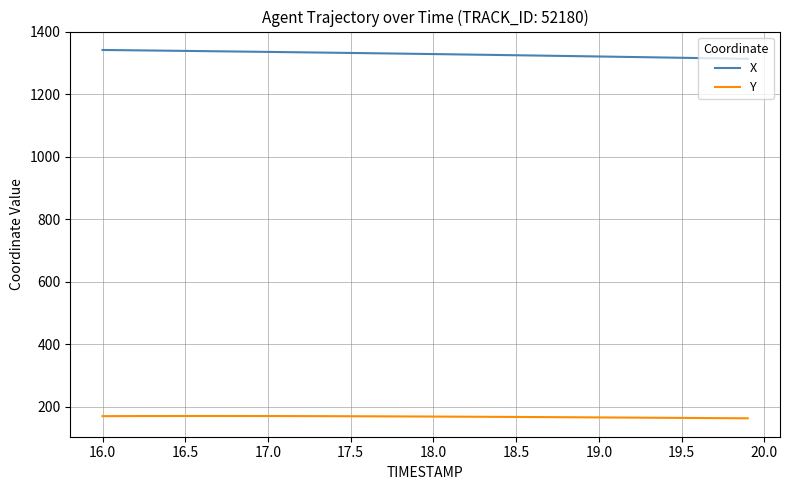

What is the smallest value displayed?

163.4